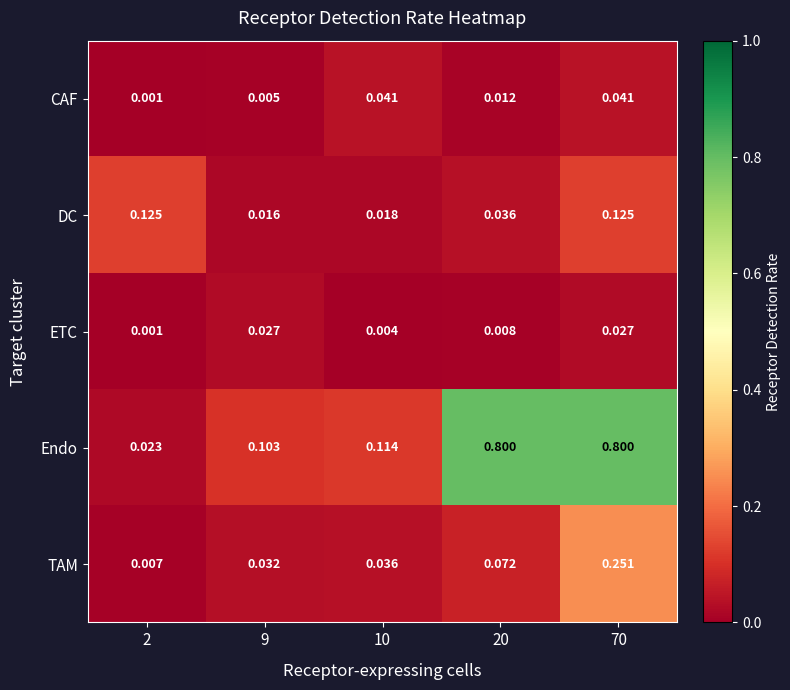

Is the value of DC at 2 greater than the value of CAF at 20?

Yes